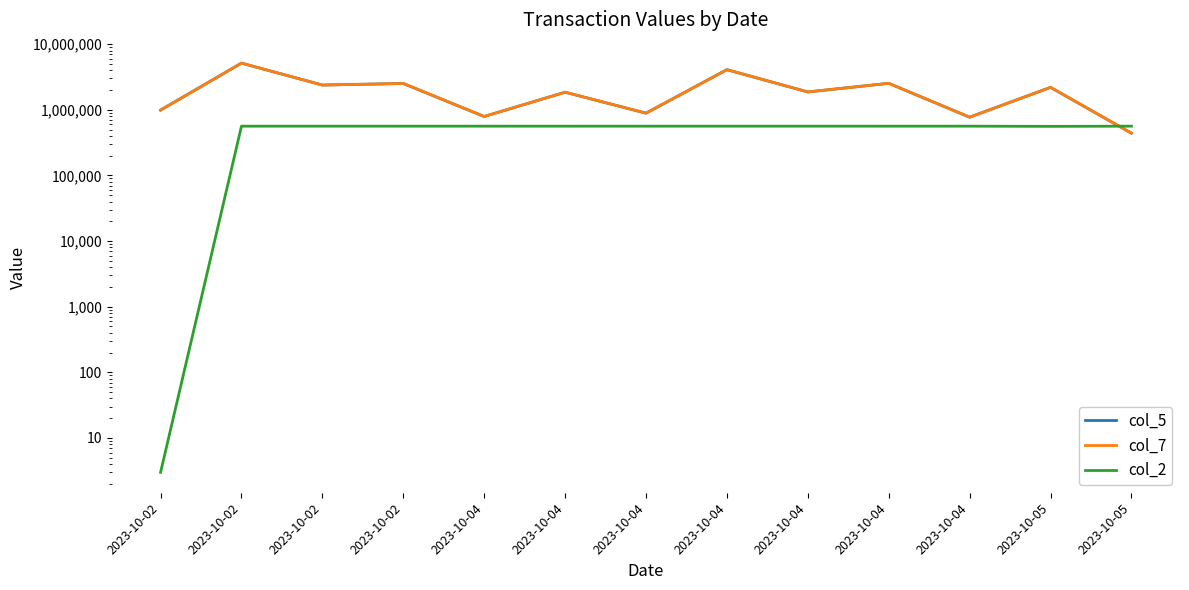

Reading right to left, list all the values displayed in this chart.

col_5: 440250	2196600	771600	2531589	1870682	4085401	888900	1853250	790670	2517683	2382500	5142150	990000
col_7: 440250	2196600	771600	2531589	1870682	4085401	888900	1853250	790670	2517683	2382500	5142150	990000
col_2: 563236	559268	563262	563081	563080	563079	563078	563086	563286	563074	563073	563125	3